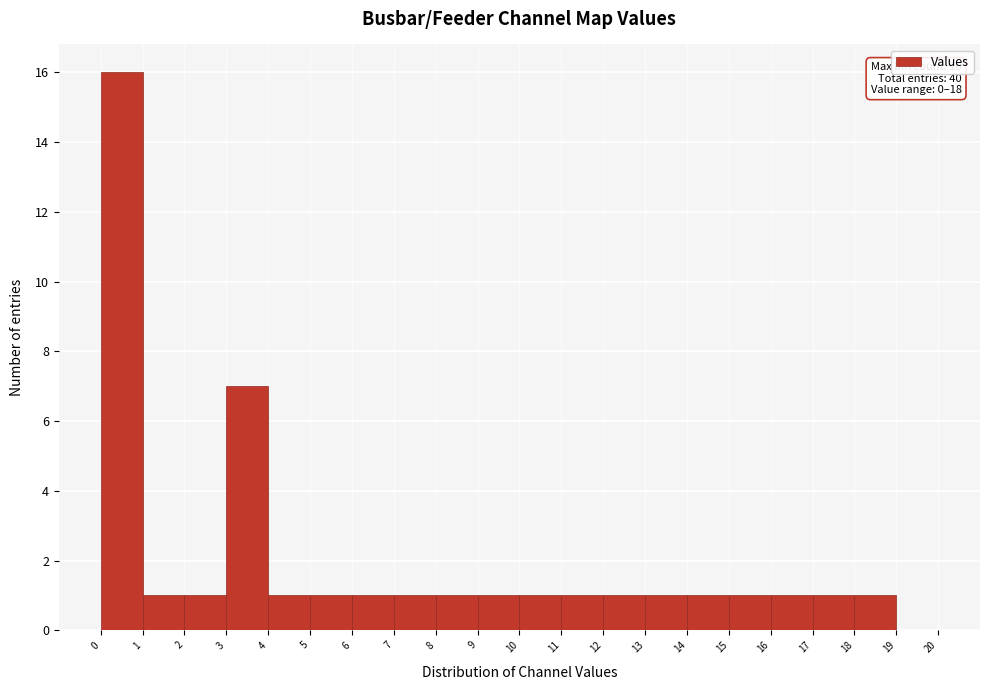

Over which range of the x-axis is the bar tallest?

0 to 1